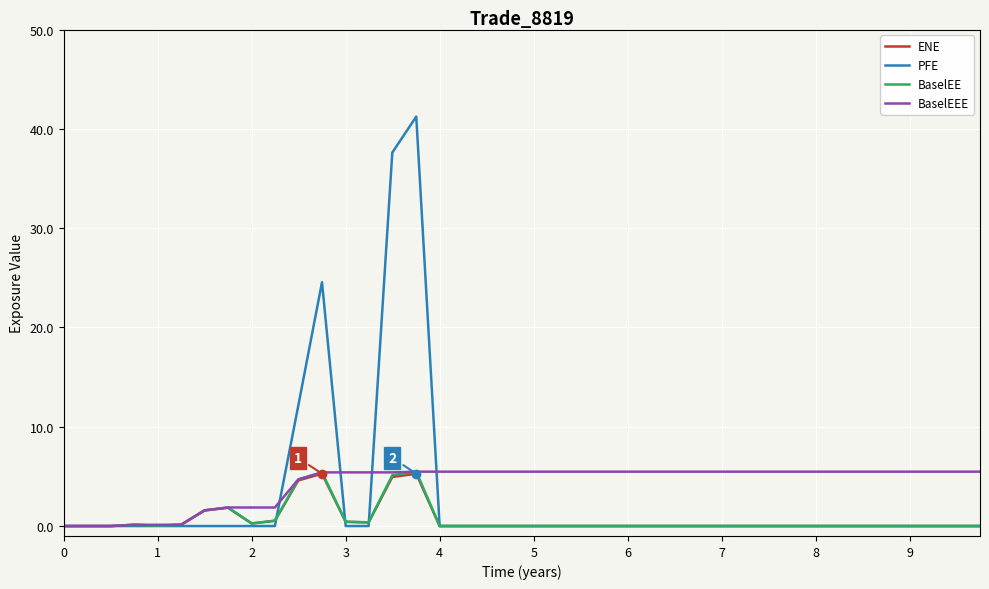

Is it true that PFE equals 17.0 at 8?

False